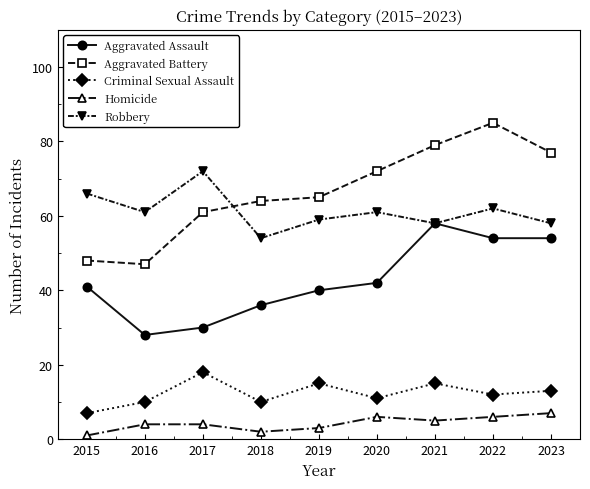

Reading left to right, list all the values displayed in this chart.

Aggravated Assault: 2015=41	2016=28	2017=30	2018=36	2019=40	2020=42	2021=58	2022=54	2023=54
Aggravated Battery: 2015=48	2016=47	2017=61	2018=64	2019=65	2020=72	2021=79	2022=85	2023=77
Criminal Sexual Assault: 2015=7	2016=10	2017=18	2018=10	2019=15	2020=11	2021=15	2022=12	2023=13
Homicide: 2015=1	2016=4	2017=4	2018=2	2019=3	2020=6	2021=5	2022=6	2023=7
Robbery: 2015=66	2016=61	2017=72	2018=54	2019=59	2020=61	2021=58	2022=62	2023=58